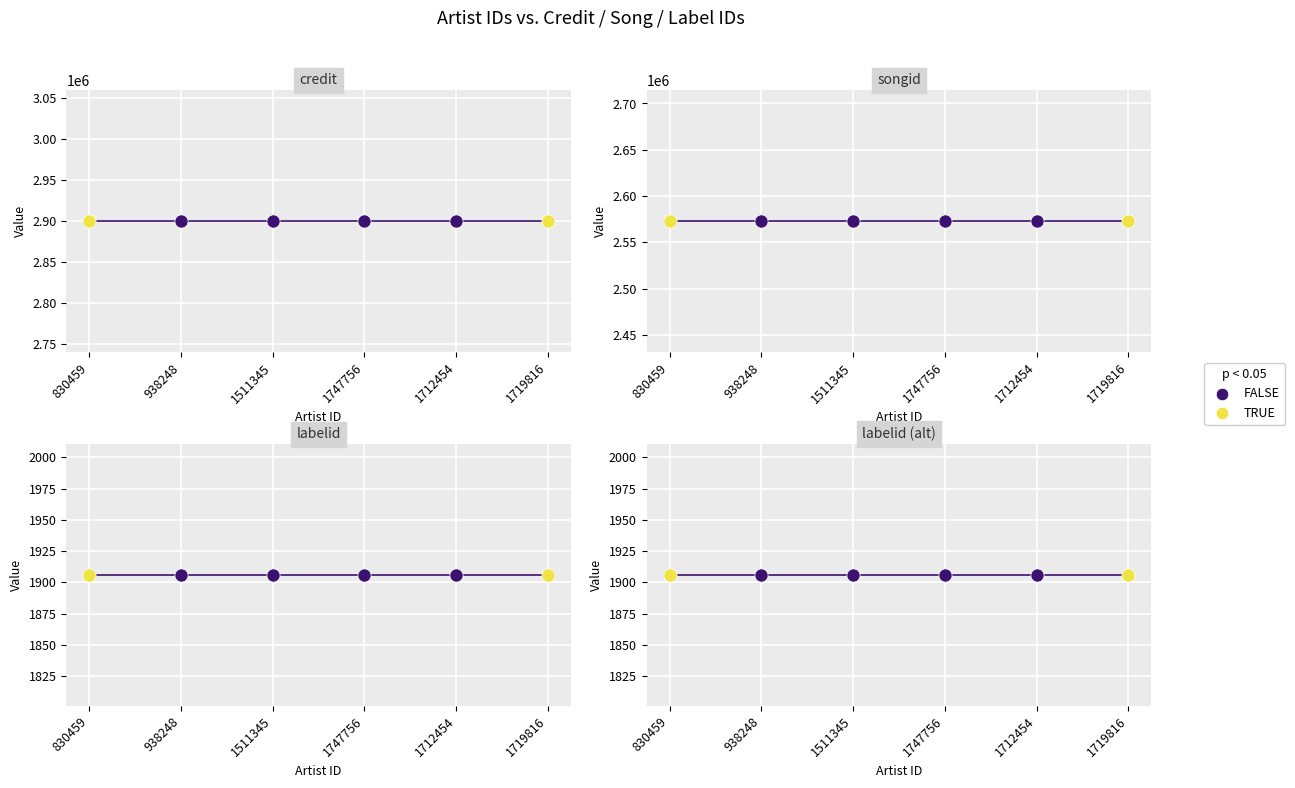

Which series has the largest total across all categories?

credit